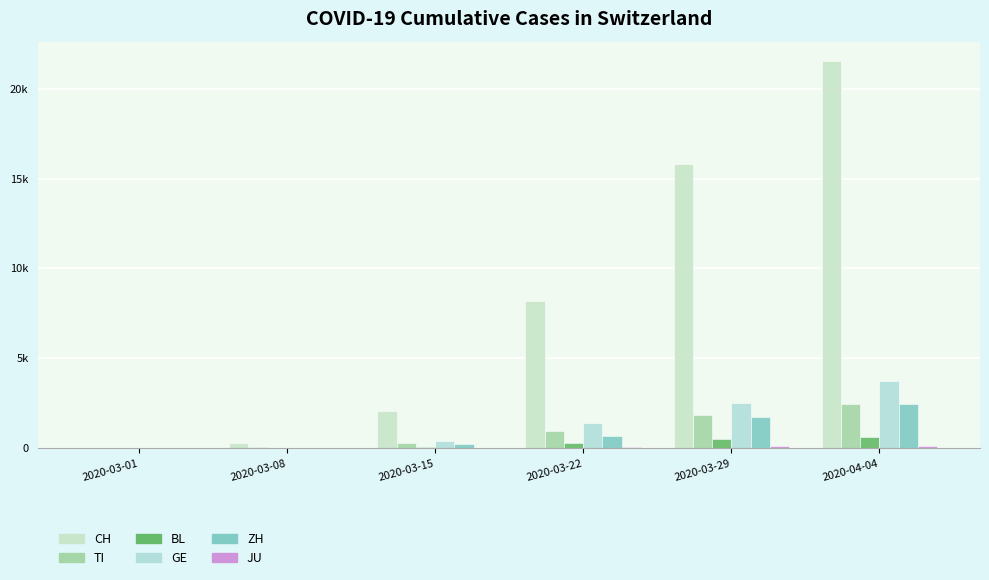

What is the difference between the maximum and minimum values in the ZH series?

2459